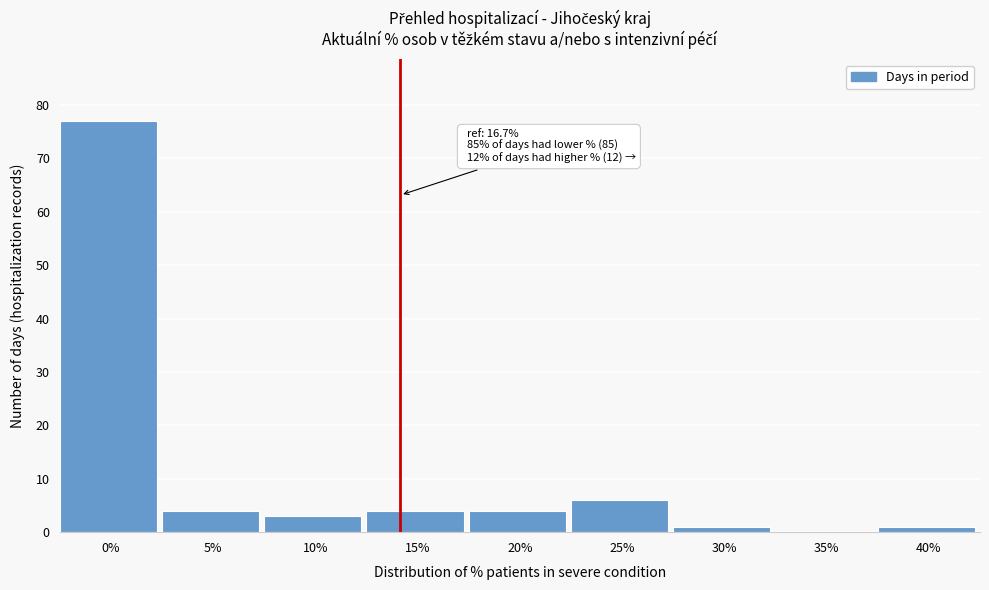

Reading left to right, transcribe all the data shown in this chart.

0%=77	5%=4	10%=3	15%=4	20%=4	25%=6	30%=1	35%=0	40%=1